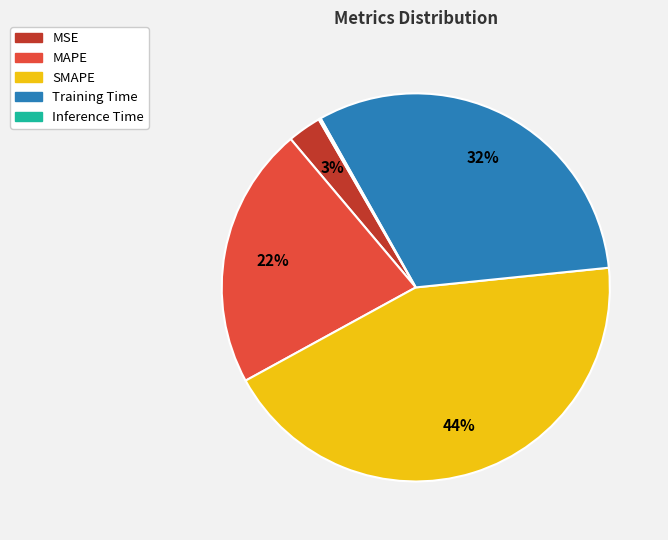

To the nearest percent, what percentage of the pie is MSE?

3%